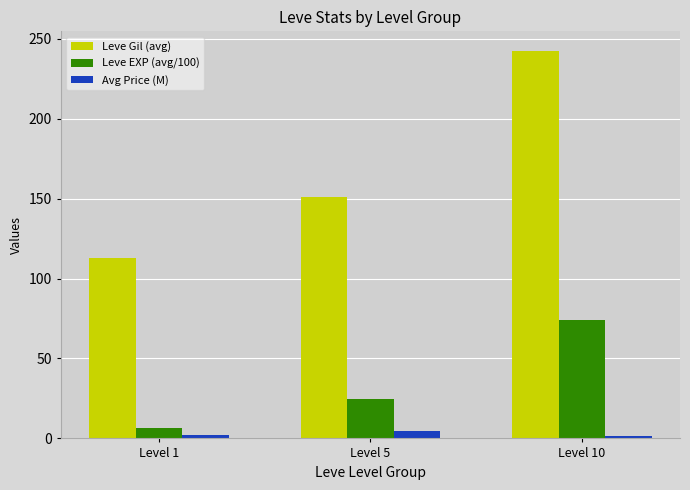

What is the greatest value displayed?

242.5